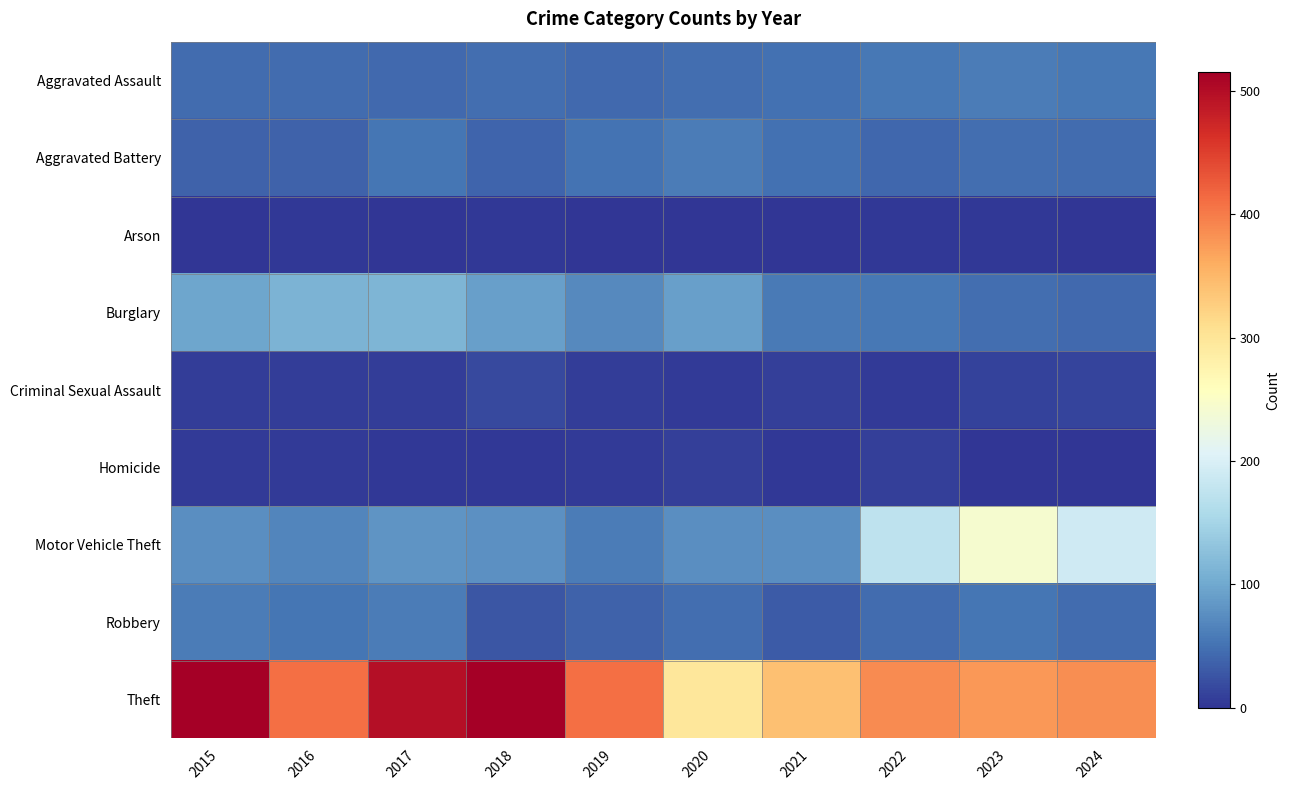

Reading left to right, list all the values displayed in this chart.

Aggravated Assault: 2015=46	2016=46	2017=44	2018=48	2019=44	2020=48	2021=50	2022=55	2023=59	2024=56
Aggravated Battery: 2015=38	2016=37	2017=54	2018=39	2019=51	2020=59	2021=49	2022=42	2023=47	2024=46
Arson: 2015=1	2016=4	2017=2	2018=3	2019=0	2020=2	2021=1	2022=3	2023=4	2024=2
Burglary: 2015=98	2016=112	2017=114	2018=92	2019=72	2020=92	2021=57	2022=56	2023=48	2024=44
Criminal Sexual Assault: 2015=7	2016=7	2017=7	2018=18	2019=7	2020=5	2021=9	2022=5	2023=11	2024=14
Homicide: 2015=6	2016=5	2017=4	2018=3	2019=5	2020=10	2021=4	2022=9	2023=2	2024=1
Motor Vehicle Theft: 2015=75	2016=67	2017=82	2018=78	2019=60	2020=75	2021=75	2022=175	2023=243	2024=191
Robbery: 2015=59	2016=54	2017=60	2018=27	2019=38	2020=48	2021=32	2022=46	2023=53	2024=46
Theft: 2015=515	2016=409	2017=497	2018=515	2019=409	2020=296	2021=341	2022=388	2023=377	2024=386